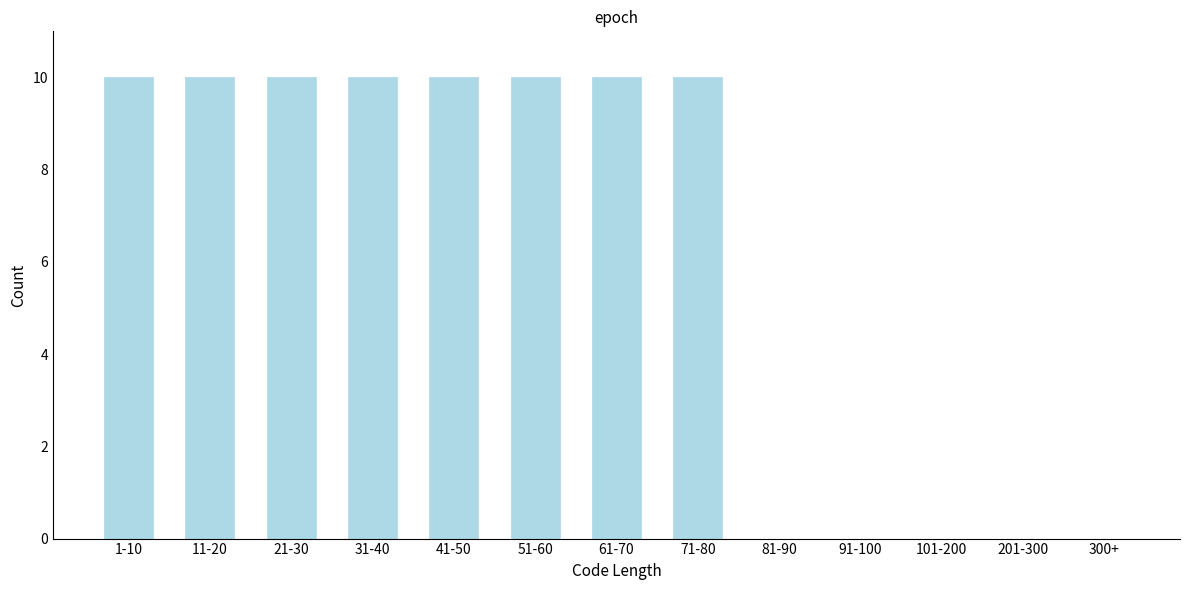

Reading right to left, transcribe all the data shown in this chart.

300+=0	201-300=0	101-200=0	91-100=0	81-90=0	71-80=10	61-70=10	51-60=10	41-50=10	31-40=10	21-30=10	11-20=10	1-10=10